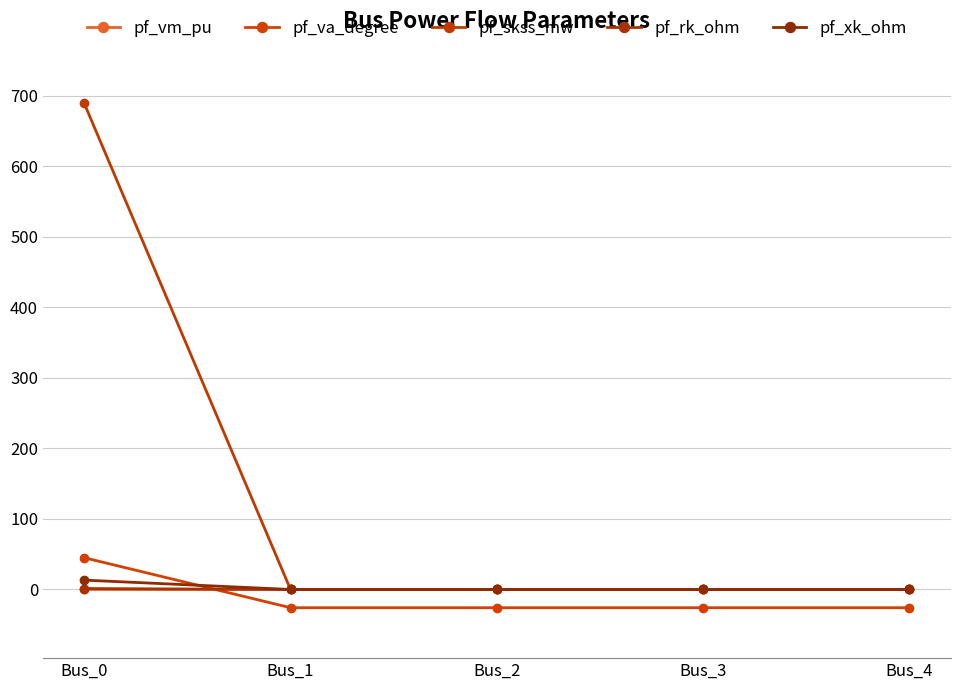

In pf_vm_pu, how many points are lower than both neighbors (excluding endpoints)?

1